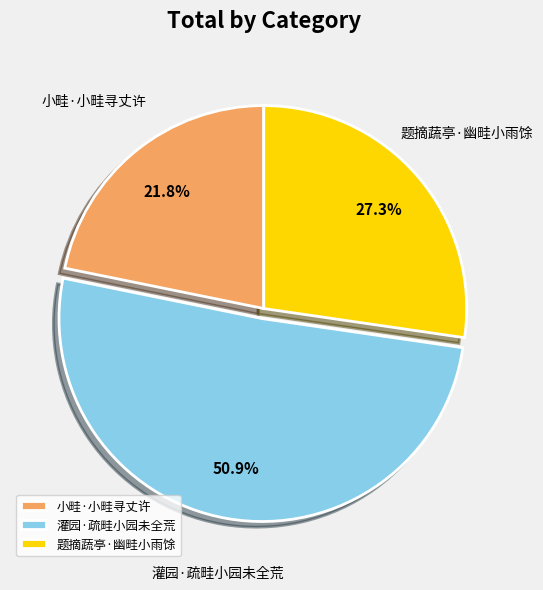

Which category has the biggest portion of the pie?

灌园·疏畦小园未全荒